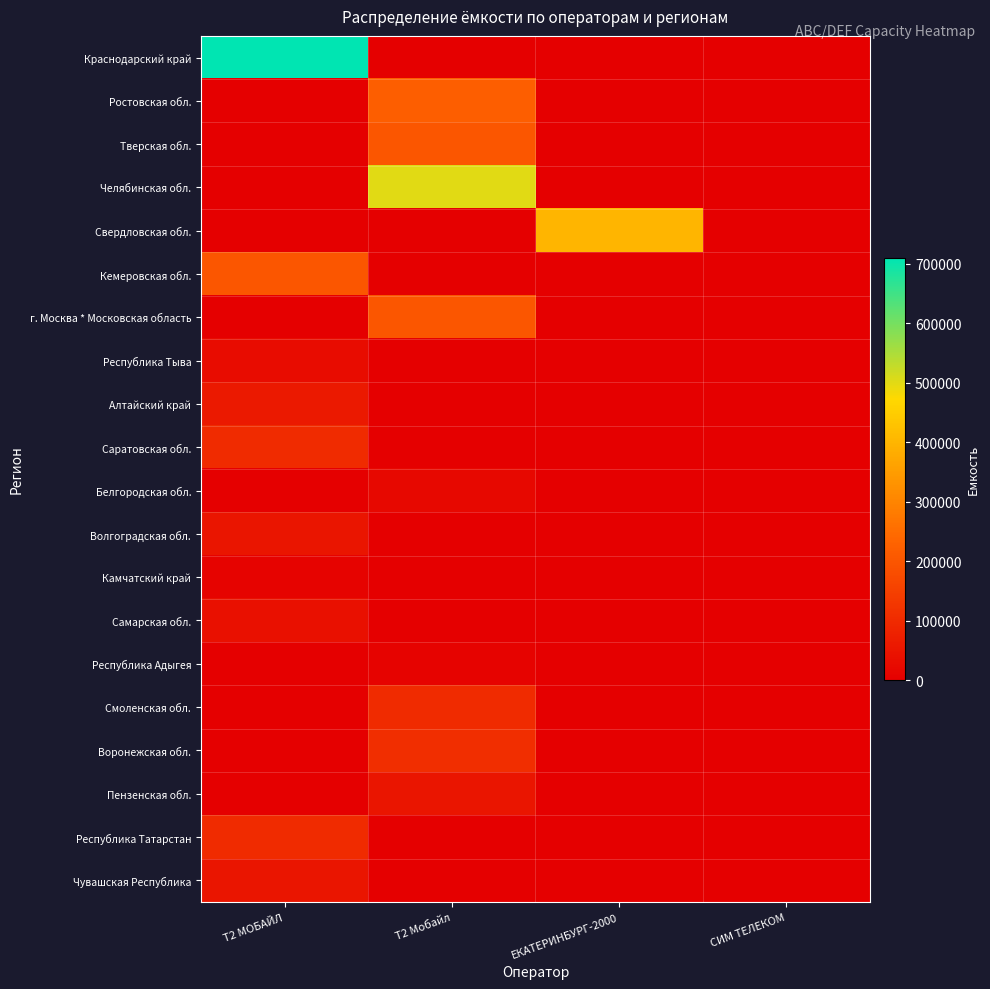

Reading left to right, what are all the values shown in this chart?

Краснодарский край: Т2 МОБАЙЛ=710000	Т2 Мобайл=1000	ЕКАТЕРИНБУРГ-2000=0	СИМ ТЕЛЕКОМ=0
Ростовская обл.: Т2 МОБАЙЛ=0	Т2 Мобайл=220000	ЕКАТЕРИНБУРГ-2000=0	СИМ ТЕЛЕКОМ=0
Тверская обл.: Т2 МОБАЙЛ=0	Т2 Мобайл=200000	ЕКАТЕРИНБУРГ-2000=0	СИМ ТЕЛЕКОМ=0
Челябинская обл.: Т2 МОБАЙЛ=0	Т2 Мобайл=500000	ЕКАТЕРИНБУРГ-2000=0	СИМ ТЕЛЕКОМ=0
Свердловская обл.: Т2 МОБАЙЛ=0	Т2 Мобайл=0	ЕКАТЕРИНБУРГ-2000=400000	СИМ ТЕЛЕКОМ=0
Кемеровская обл.: Т2 МОБАЙЛ=200000	Т2 Мобайл=0	ЕКАТЕРИНБУРГ-2000=0	СИМ ТЕЛЕКОМ=0
г. Москва * Московская область: Т2 МОБАЙЛ=0	Т2 Мобайл=200000	ЕКАТЕРИНБУРГ-2000=0	СИМ ТЕЛЕКОМ=0
Республика Тыва: Т2 МОБАЙЛ=30000	Т2 Мобайл=0	ЕКАТЕРИНБУРГ-2000=0	СИМ ТЕЛЕКОМ=0
Алтайский край: Т2 МОБАЙЛ=60000	Т2 Мобайл=0	ЕКАТЕРИНБУРГ-2000=0	СИМ ТЕЛЕКОМ=0
Саратовская обл.: Т2 МОБАЙЛ=100000	Т2 Мобайл=0	ЕКАТЕРИНБУРГ-2000=0	СИМ ТЕЛЕКОМ=0
Белгородская обл.: Т2 МОБАЙЛ=0	Т2 Мобайл=20000	ЕКАТЕРИНБУРГ-2000=0	СИМ ТЕЛЕКОМ=0
Волгоградская обл.: Т2 МОБАЙЛ=50000	Т2 Мобайл=0	ЕКАТЕРИНБУРГ-2000=0	СИМ ТЕЛЕКОМ=0
Камчатский край: Т2 МОБАЙЛ=10000	Т2 Мобайл=0	ЕКАТЕРИНБУРГ-2000=0	СИМ ТЕЛЕКОМ=0
Самарская обл.: Т2 МОБАЙЛ=40000	Т2 Мобайл=0	ЕКАТЕРИНБУРГ-2000=0	СИМ ТЕЛЕКОМ=0
Республика Адыгея: Т2 МОБАЙЛ=0	Т2 Мобайл=10000	ЕКАТЕРИНБУРГ-2000=0	СИМ ТЕЛЕКОМ=0
Смоленская обл.: Т2 МОБАЙЛ=0	Т2 Мобайл=100000	ЕКАТЕРИНБУРГ-2000=0	СИМ ТЕЛЕКОМ=0
Воронежская обл.: Т2 МОБАЙЛ=0	Т2 Мобайл=110000	ЕКАТЕРИНБУРГ-2000=0	СИМ ТЕЛЕКОМ=0
Пензенская обл.: Т2 МОБАЙЛ=0	Т2 Мобайл=50000	ЕКАТЕРИНБУРГ-2000=0	СИМ ТЕЛЕКОМ=0
Республика Татарстан: Т2 МОБАЙЛ=100000	Т2 Мобайл=0	ЕКАТЕРИНБУРГ-2000=0	СИМ ТЕЛЕКОМ=0
Чувашская Республика: Т2 МОБАЙЛ=50000	Т2 Мобайл=0	ЕКАТЕРИНБУРГ-2000=0	СИМ ТЕЛЕКОМ=0